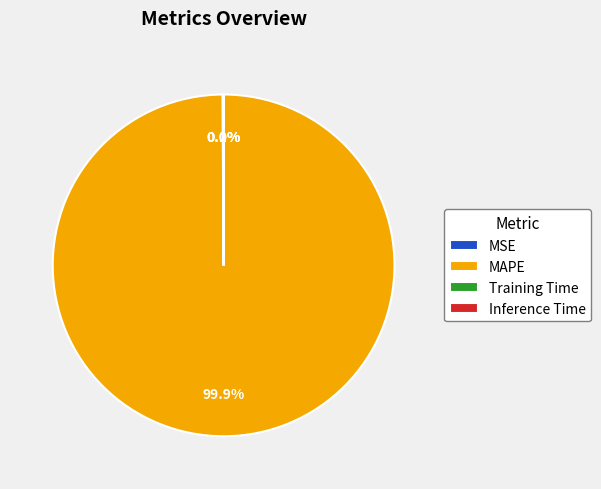

What is the largest slice in the pie chart?

MAPE